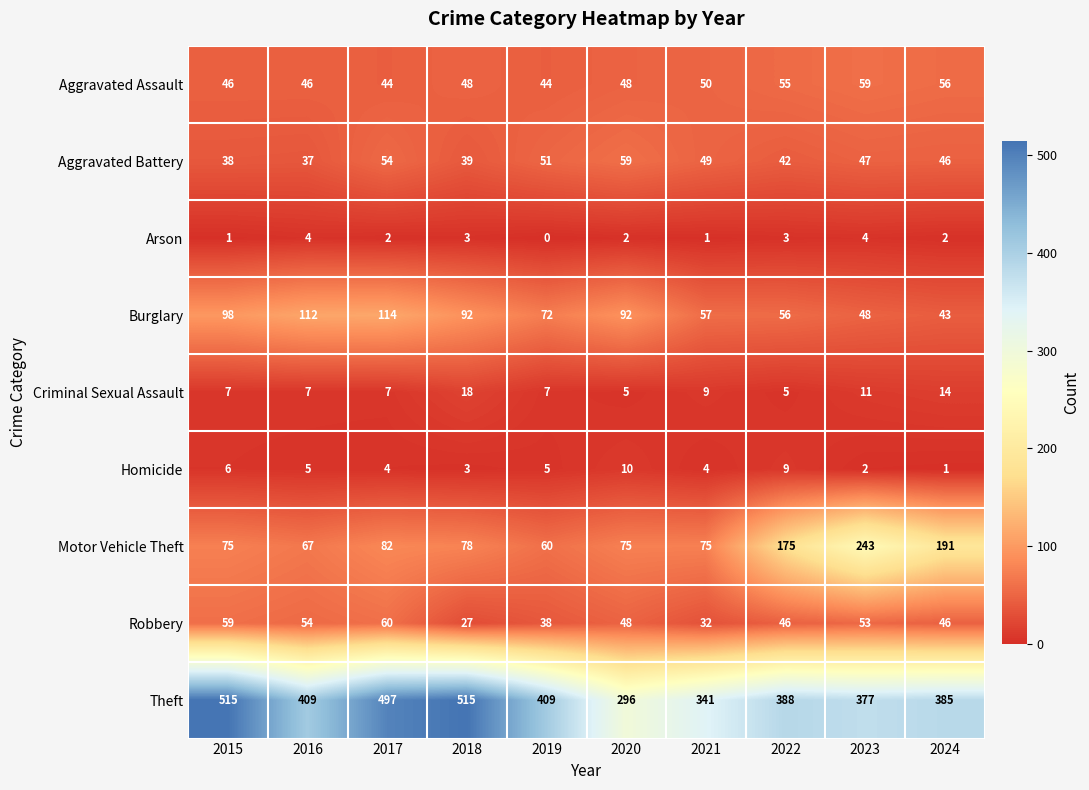

The value of Aggravated Battery at 2018 is 39. True or false?

True